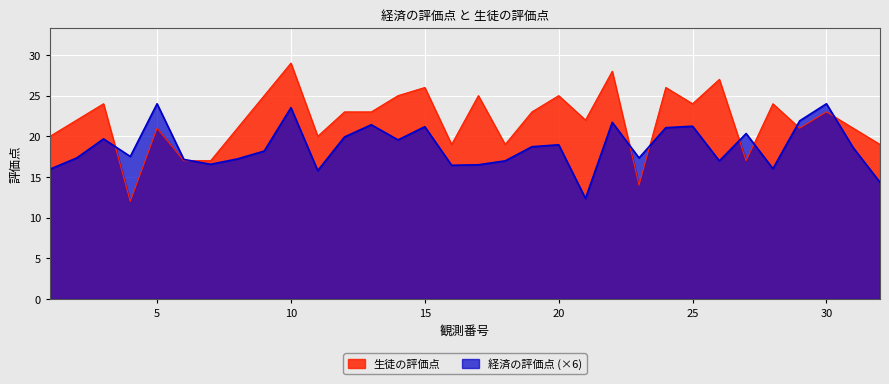

What is the total value across all series at 10?

52.5